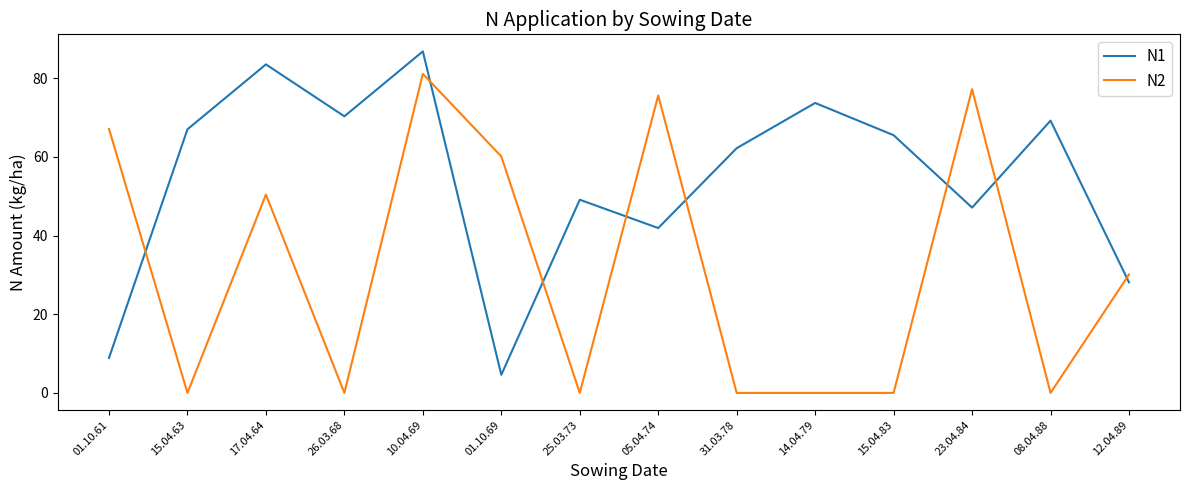

What is the average value of the N1 series?

54.1